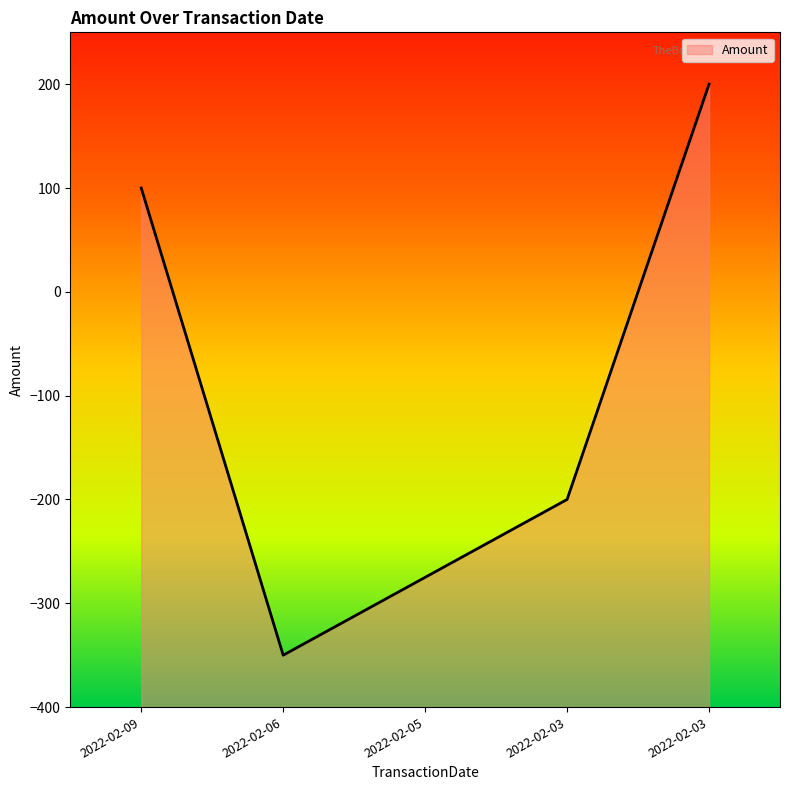

The value at 2022-02-09 is 100. True or false?

True